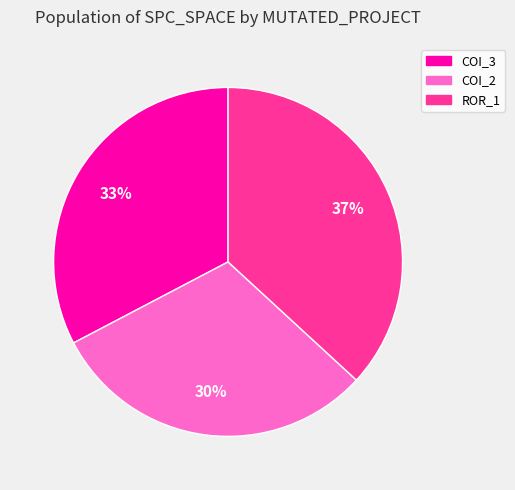

To the nearest percent, what is the average slice percentage?

33%